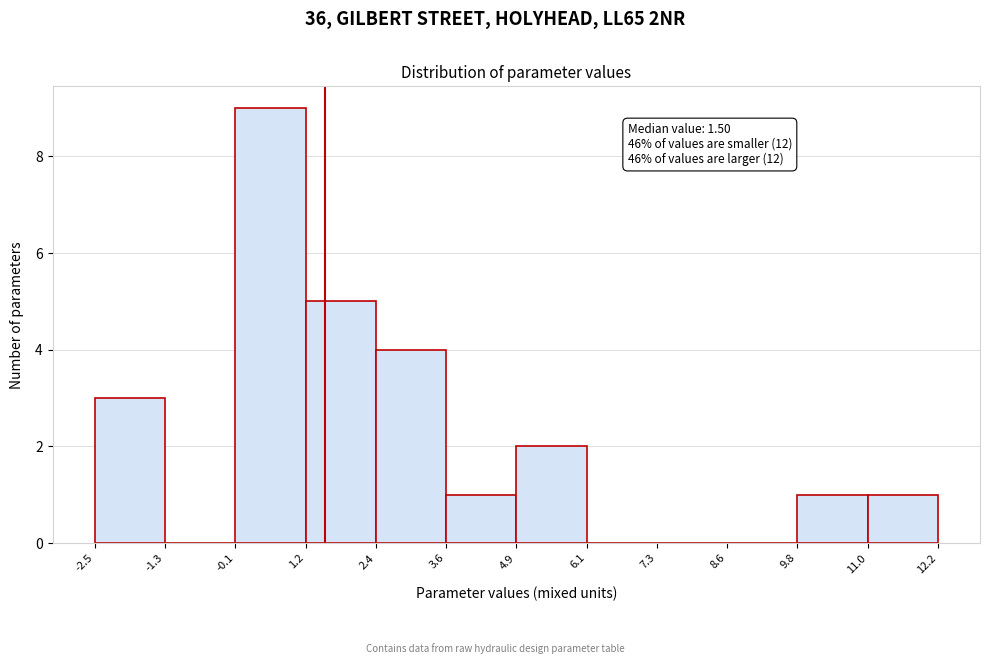

Which range on the x-axis has the tallest bar?

-0.1 to 1.2